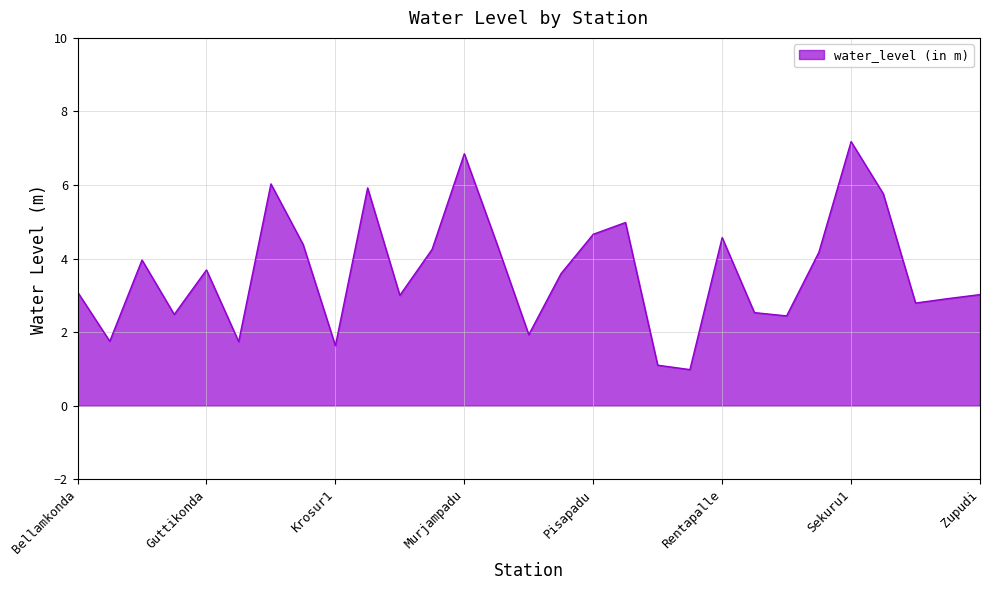

What is the smallest value displayed?

1.0